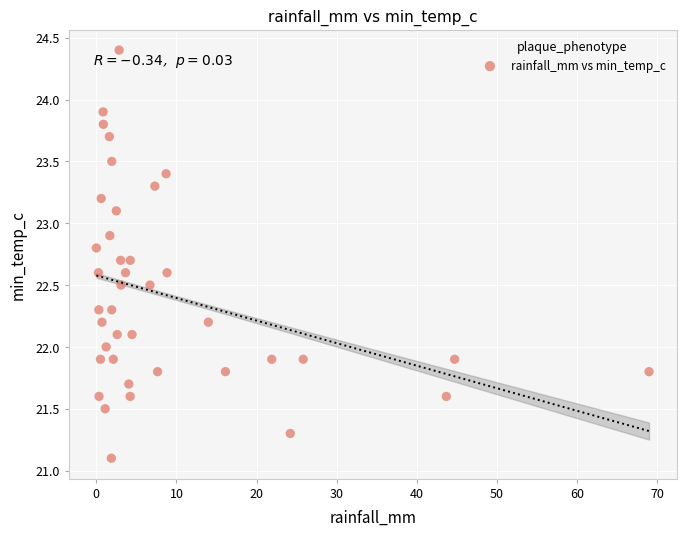

What is the range of Y values (max minus min)?

3.3